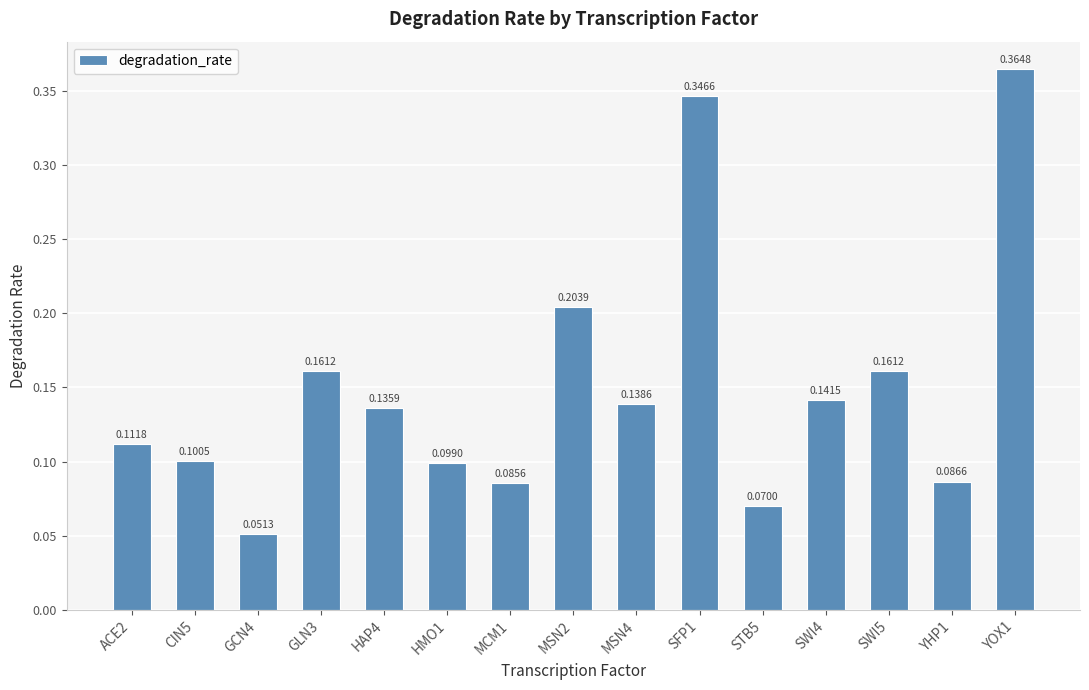

What is the sum of all values?

2.3